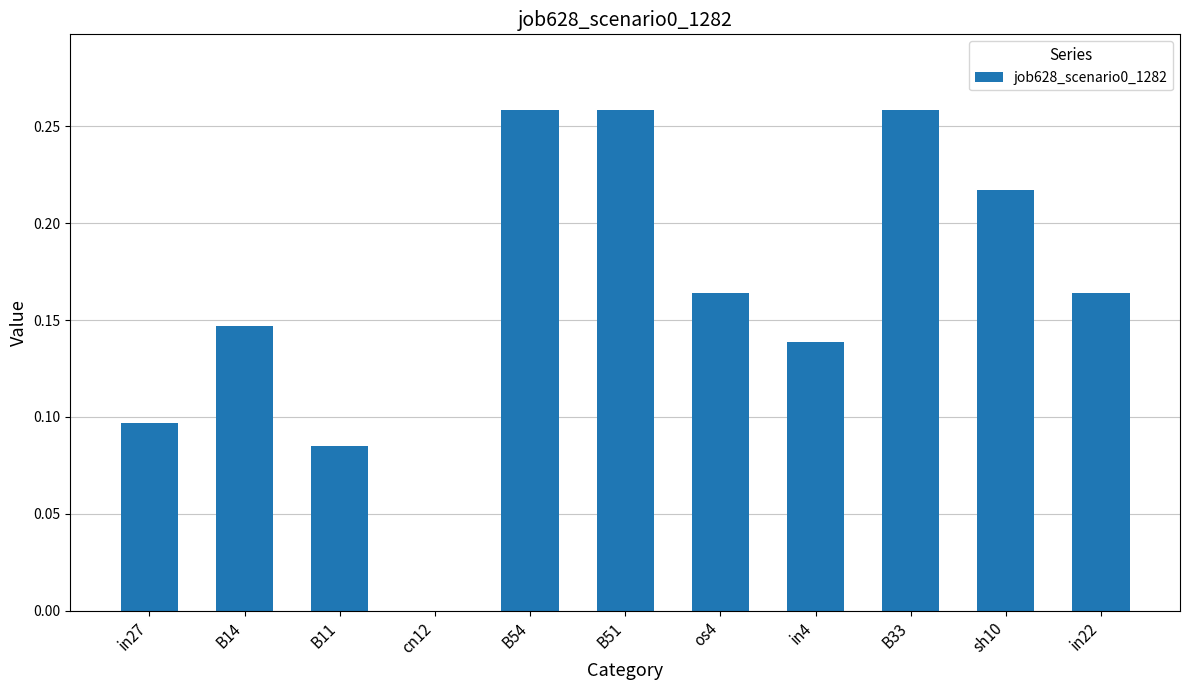

How many distinct data groups are displayed?

1